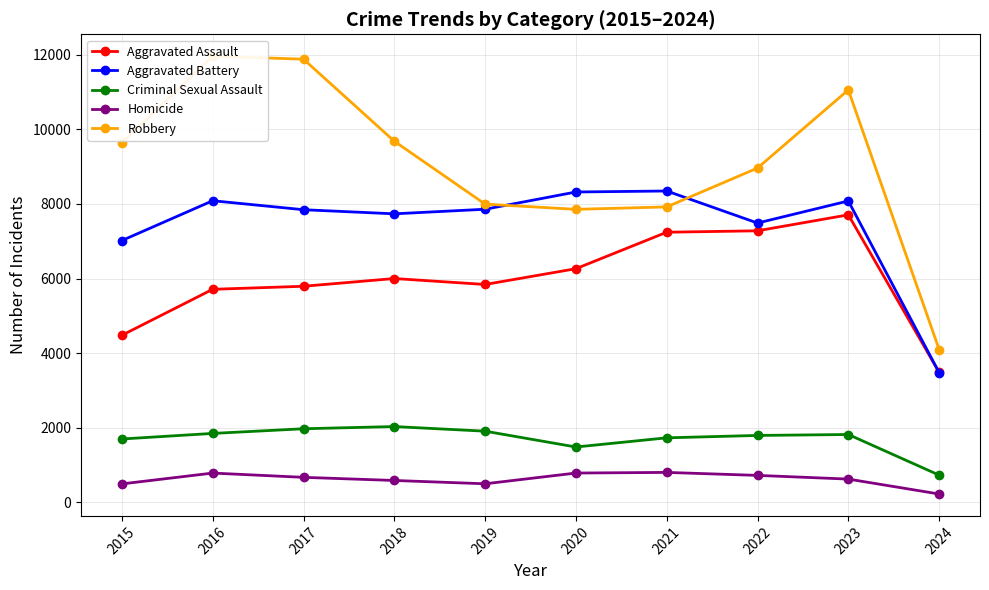

Is it true that Criminal Sexual Assault equals 1795 at 2022?

True